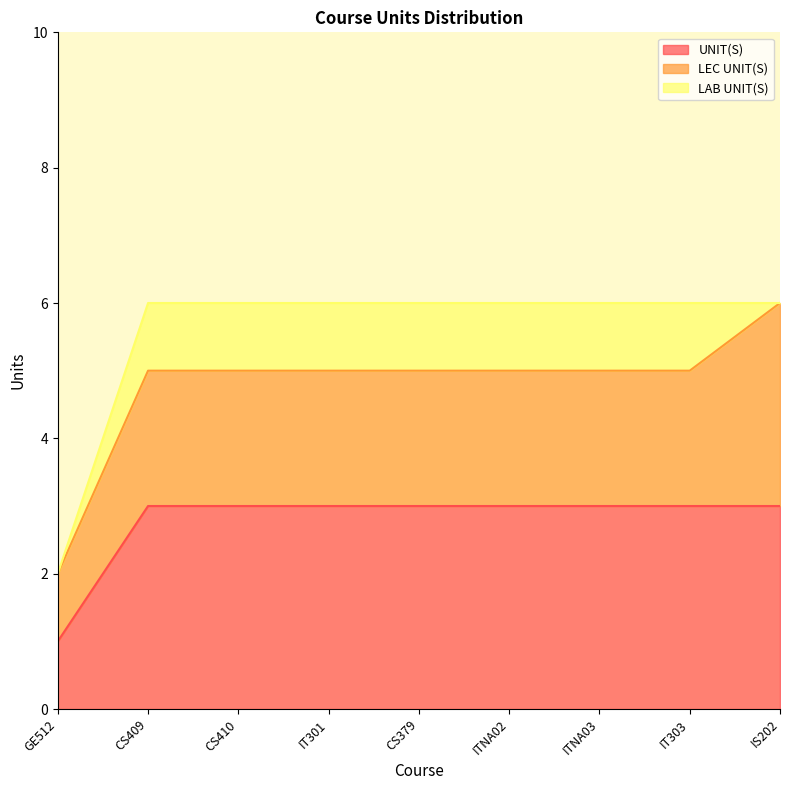

What position from the right is ITNA03?

3